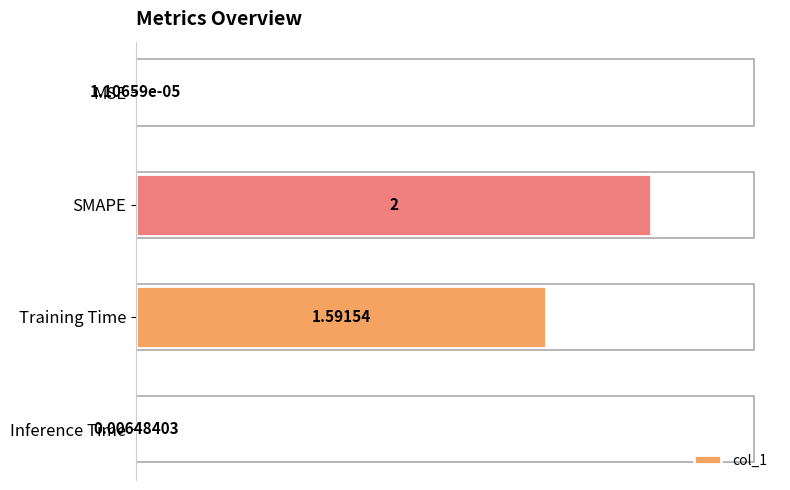

Where is the data nearest to the value 1?

Training Time